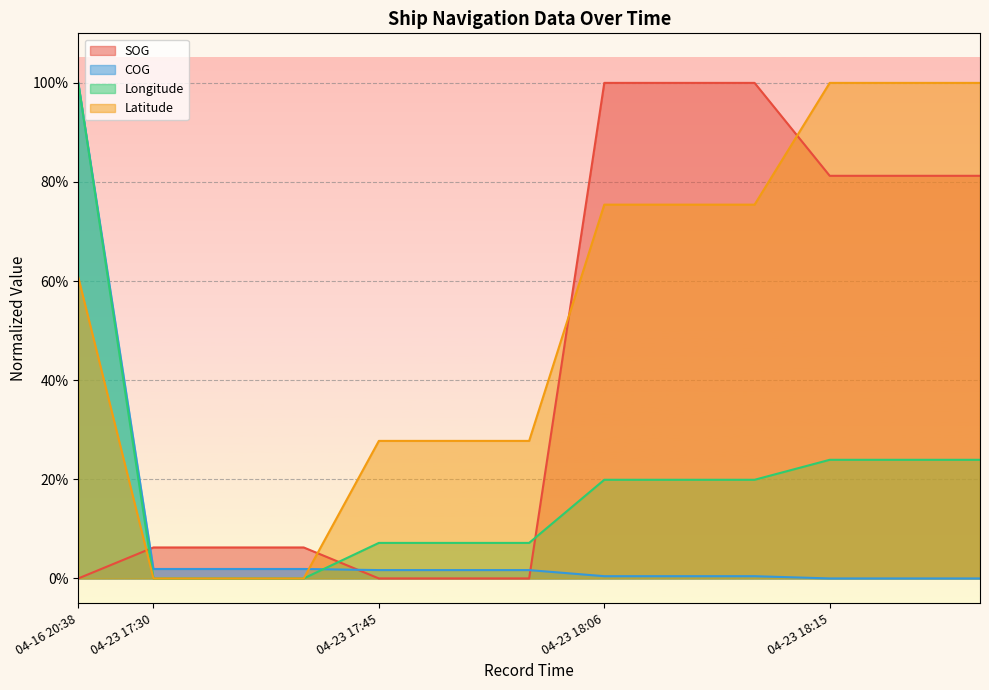

How many values in Longitude are above zero?

10